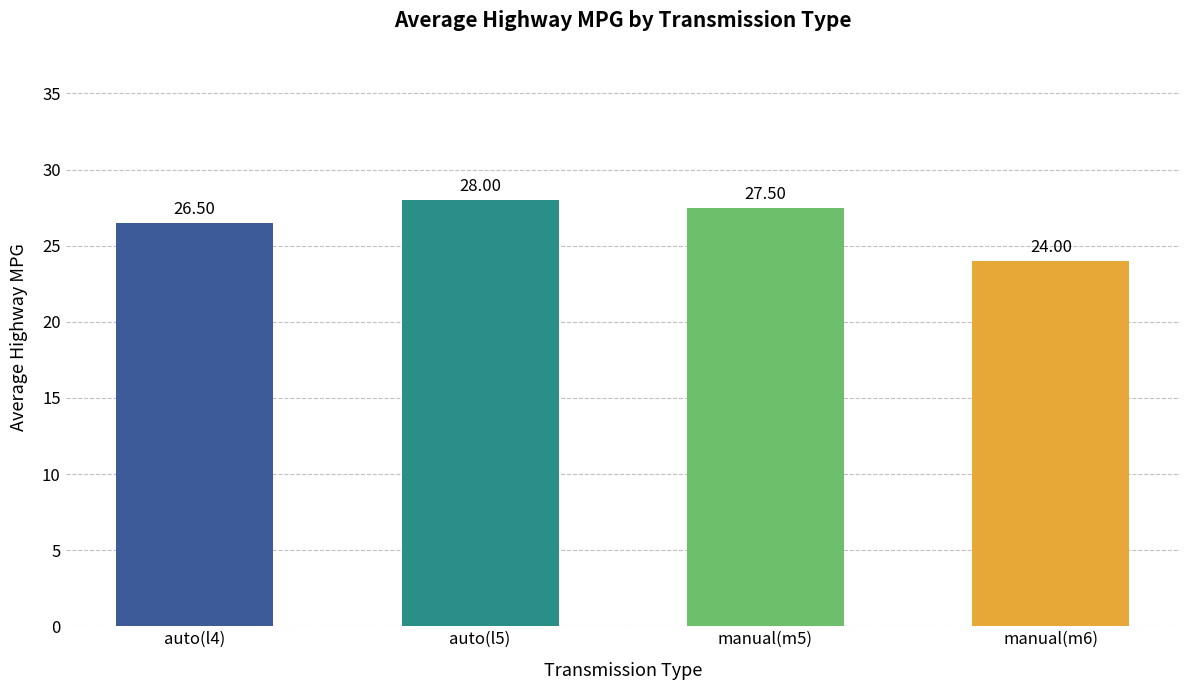

Is it true that the value at manual(m6) is 24.0?

True